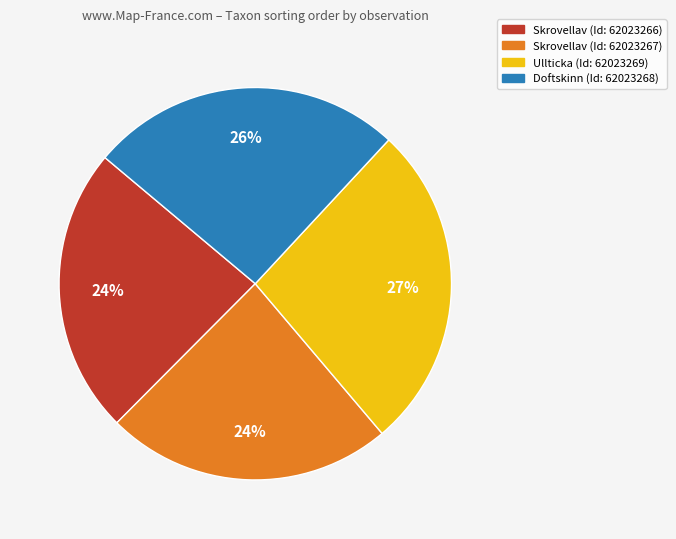

Is there any slice that represents more than half of the pie?

No